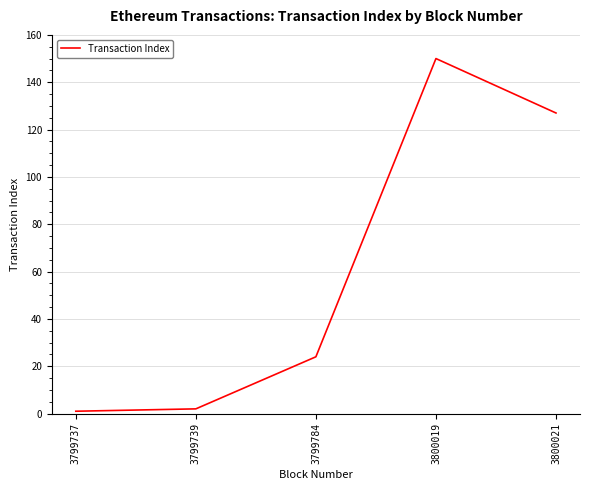

Which category has the highest value across all series?

3800019